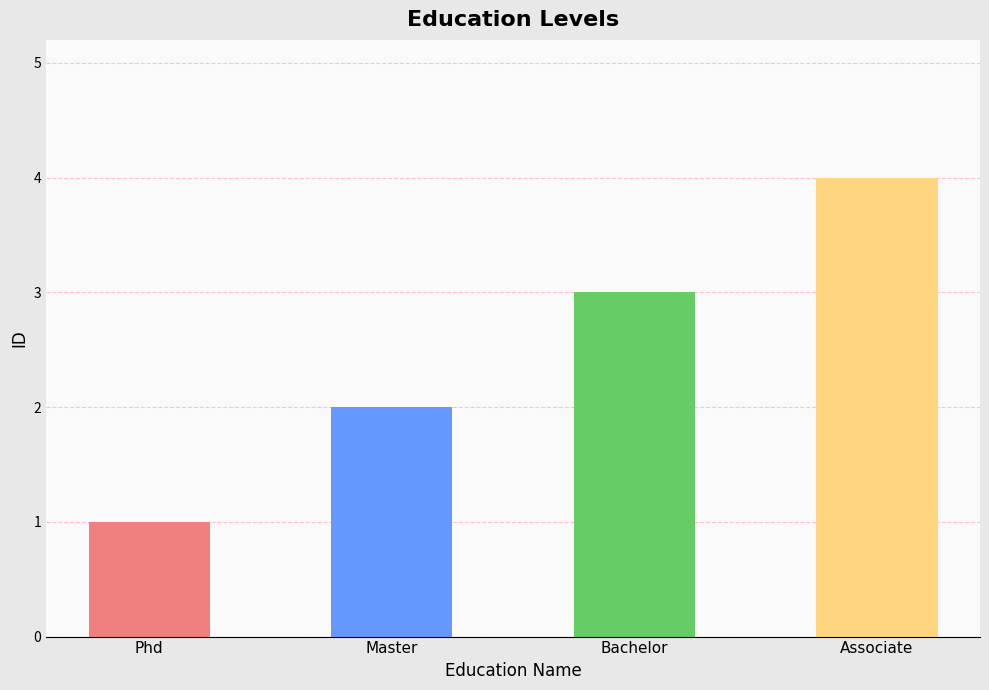

What is the smallest value displayed?

1